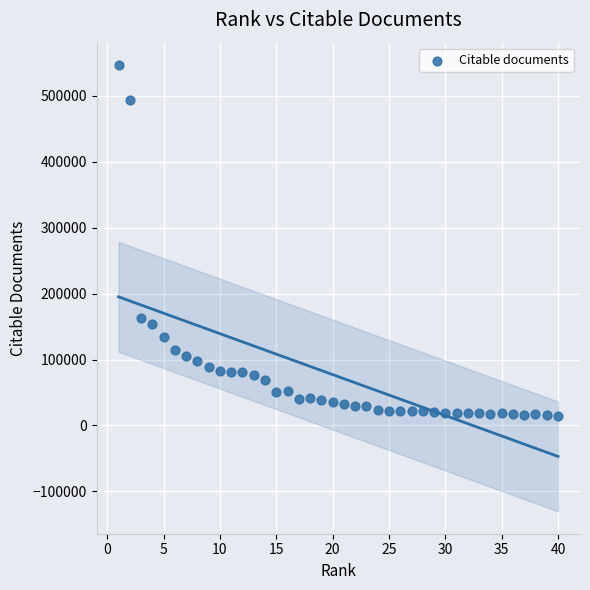

What is the range of X values (max minus min)?

39